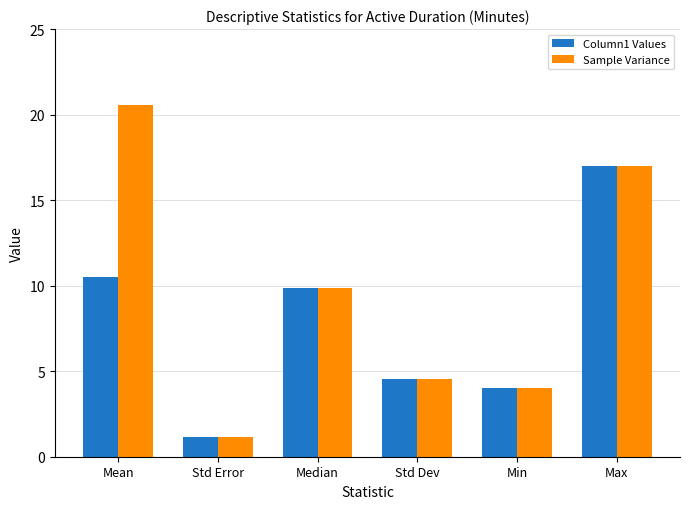

True or false: Sample Variance has a value of 27.4 at Mean.

False